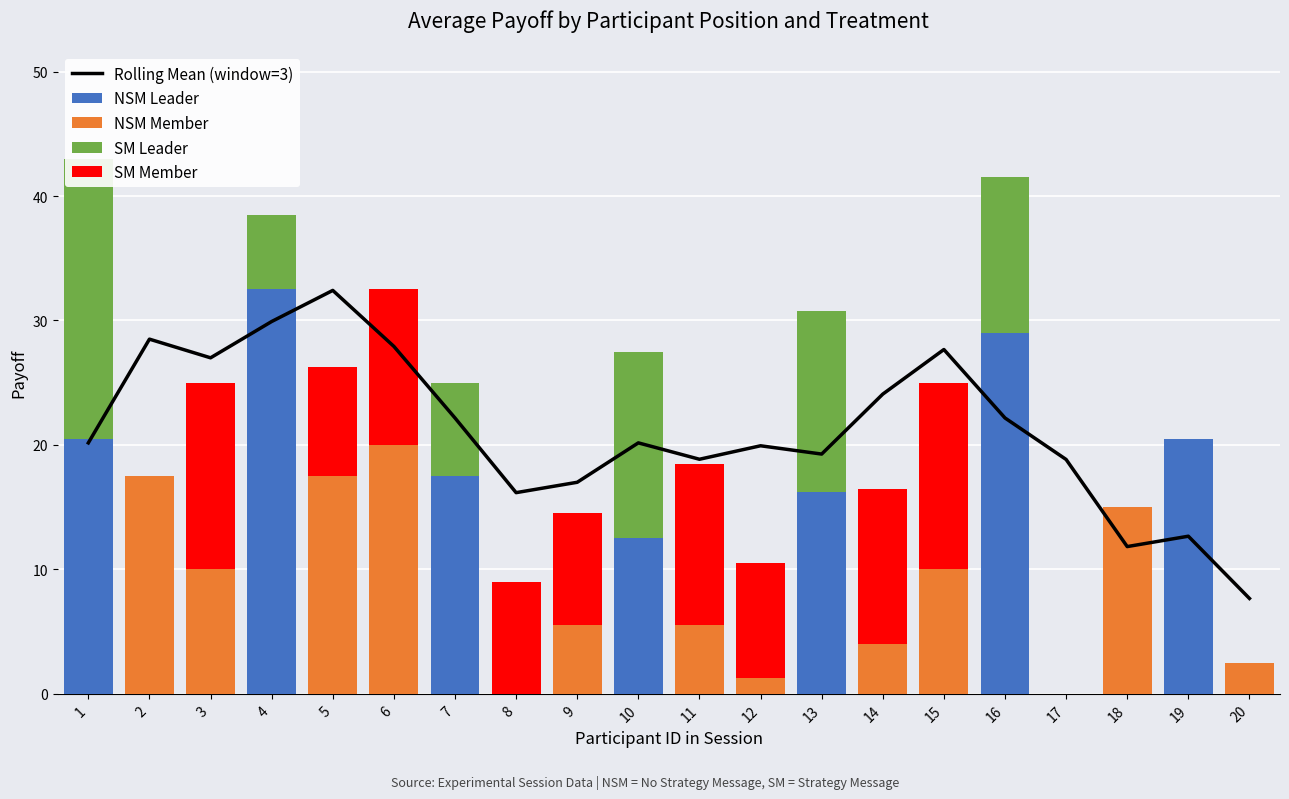

The value of NSM Member at 1 is -6.2. True or false?

False